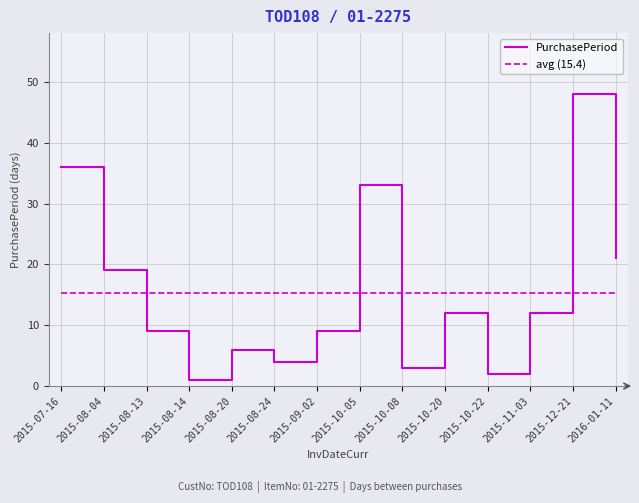

How many interior local peaks (higher than both neighbors) does the data have?

4